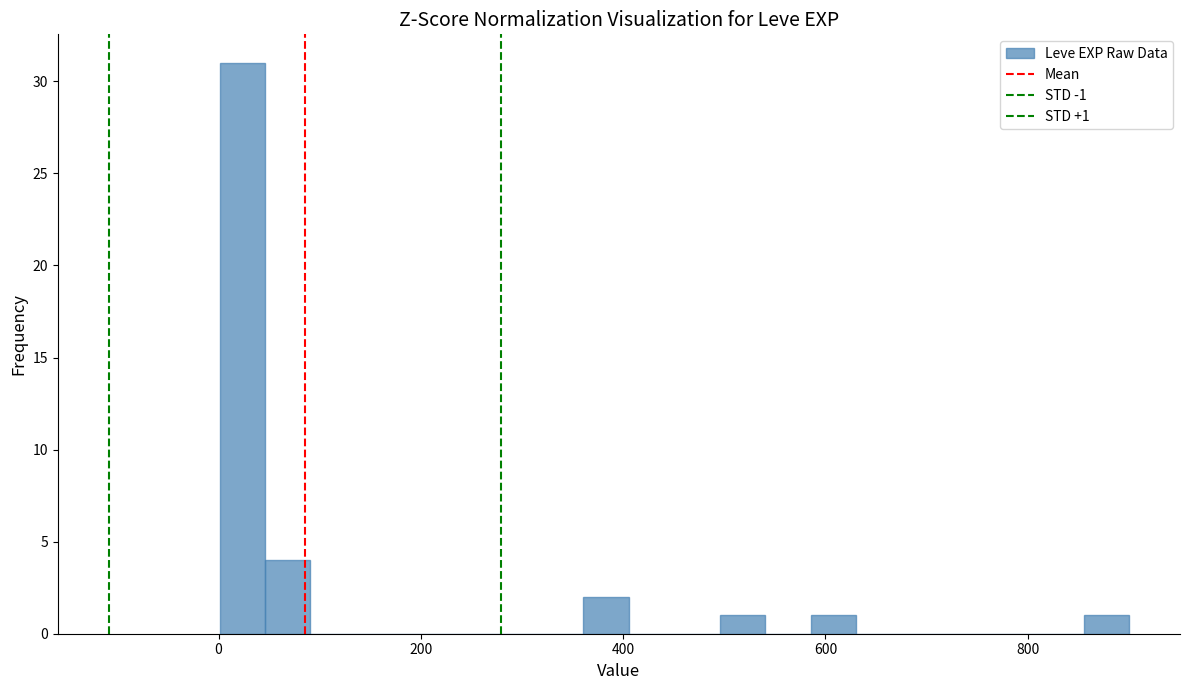

Read against the x-axis, roughly where is the centre of the tallest bar?

20